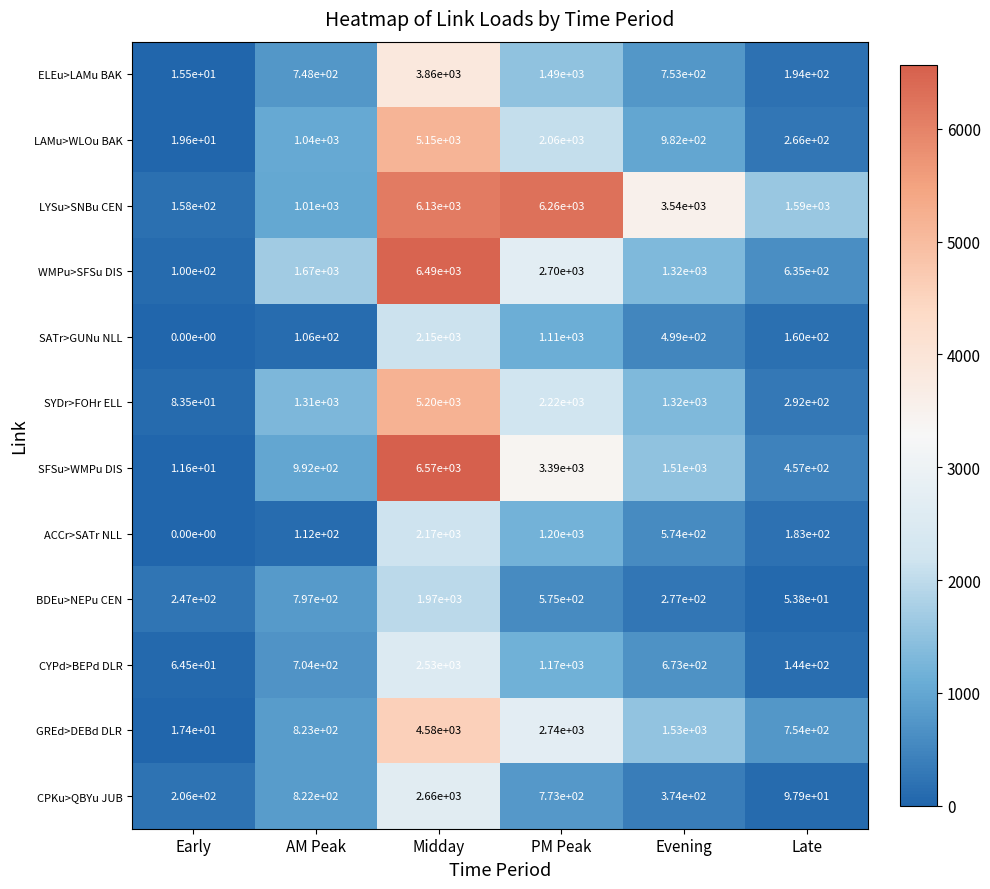

At which category is the sum across all series the highest?

Midday